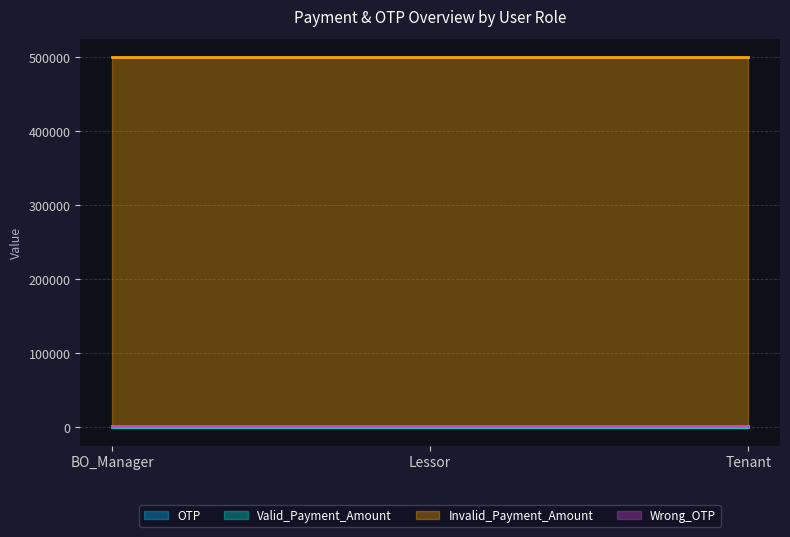

Between Tenant and Lessor, which is larger?

Tenant